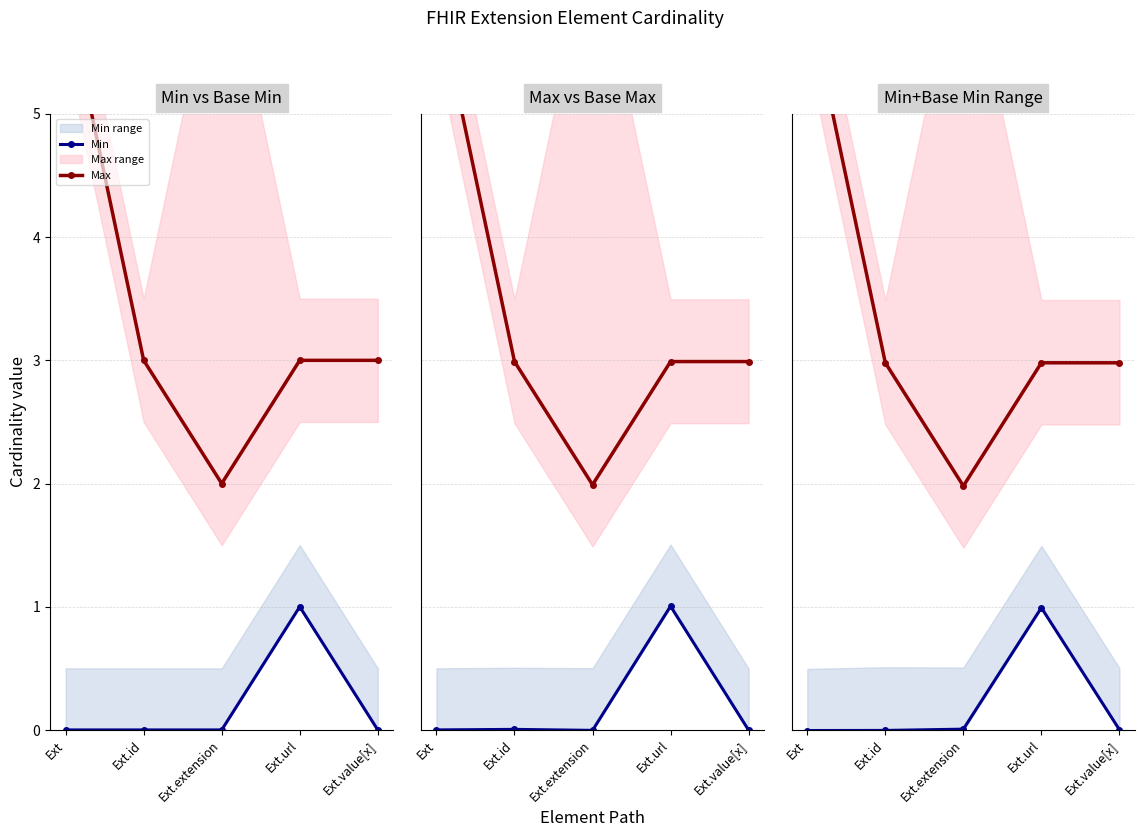

At which label does Max reach its minimum?

Ext.extension